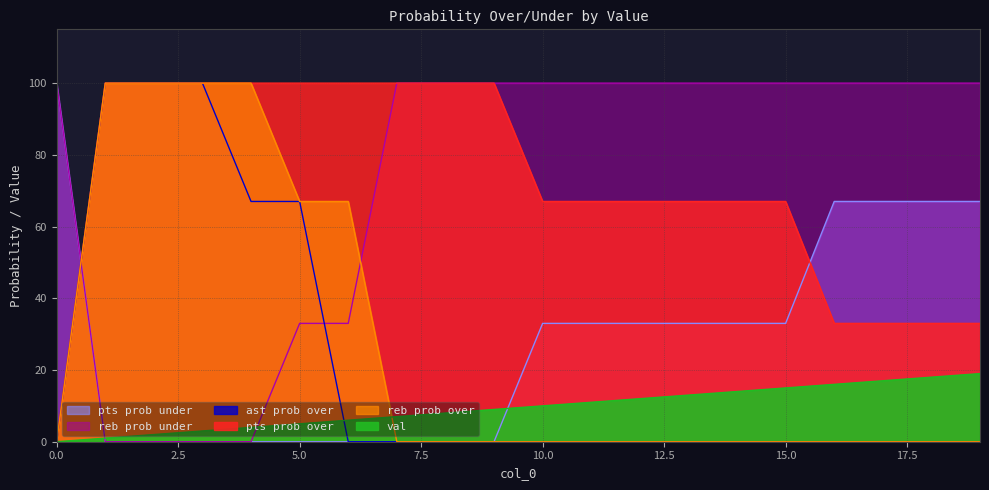

True or false: pts prob under has more than 0 points higher than both neighbors.

False